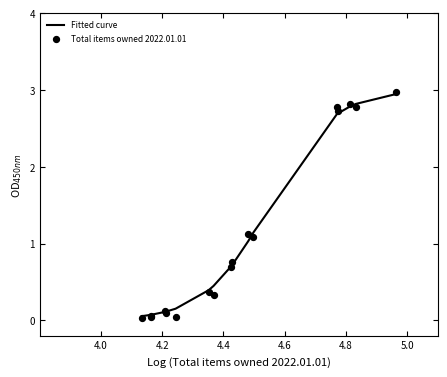

What are all the series names shown in the legend?

Fitted curve, Total items owned 2022.01.01